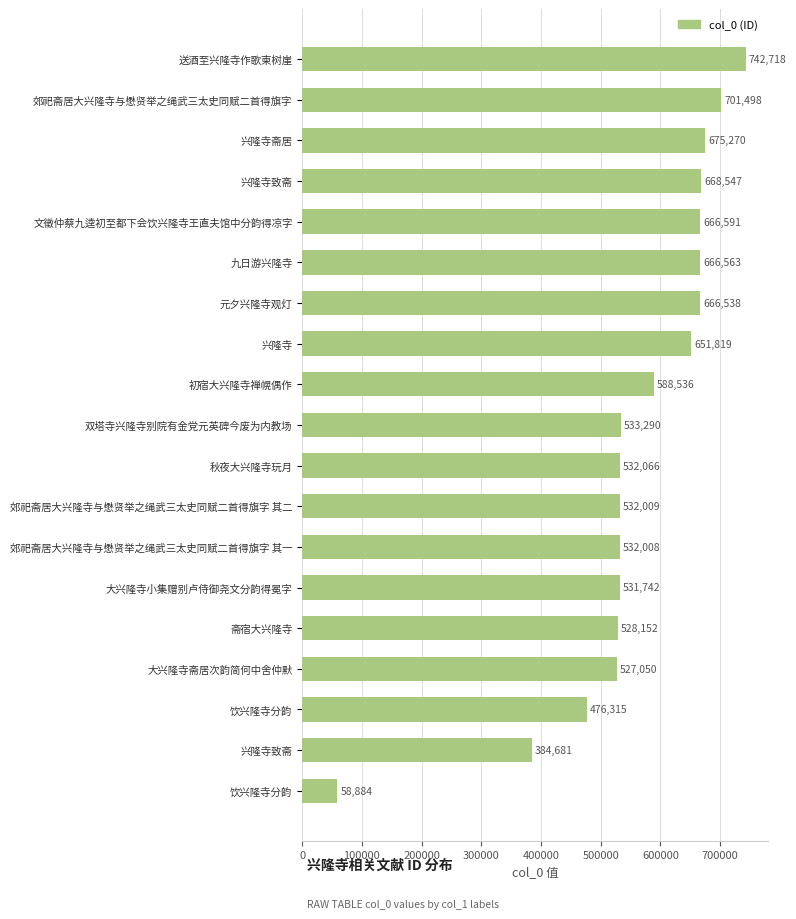

What is the greatest value displayed?

742718